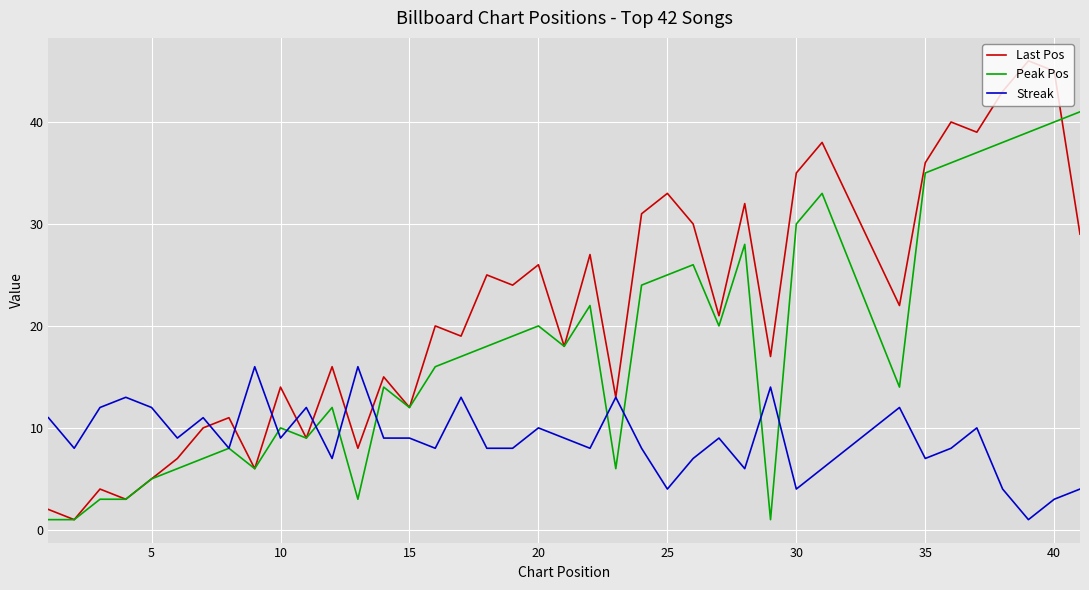

Rank the series by their maximum value, from highest to lowest.

Last Pos, Peak Pos, Streak